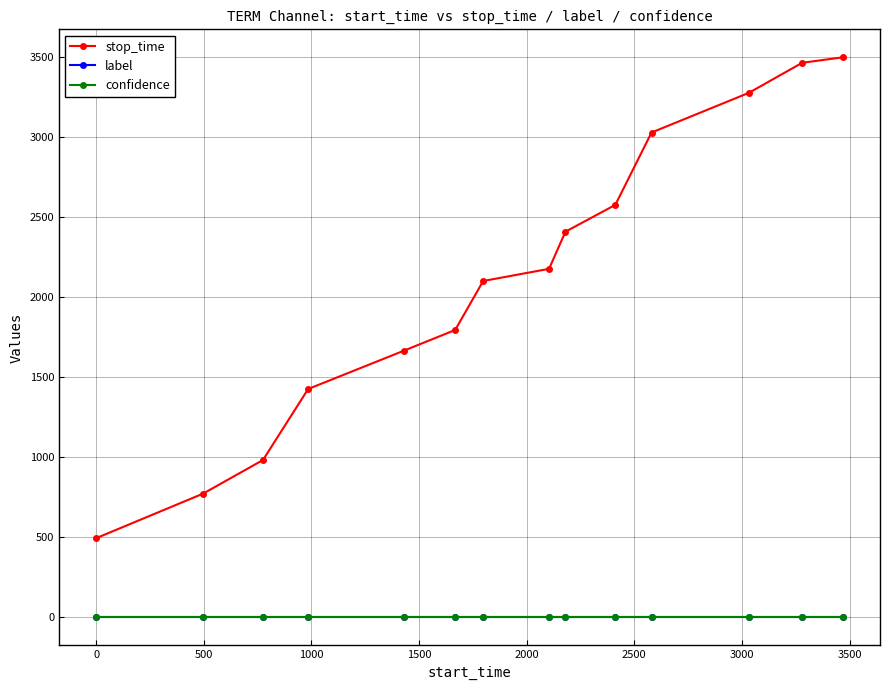

At how many categories does at least one series exceed 2505?

5